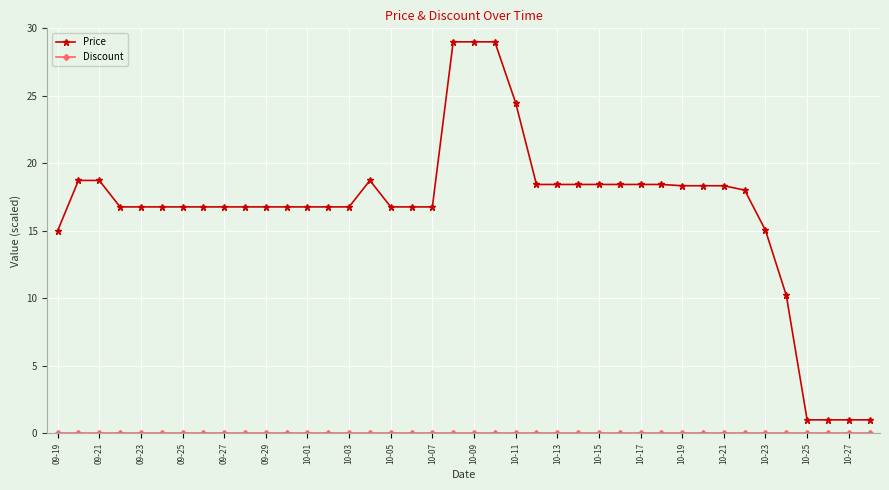

Which series has the largest range (max minus min)?

Price